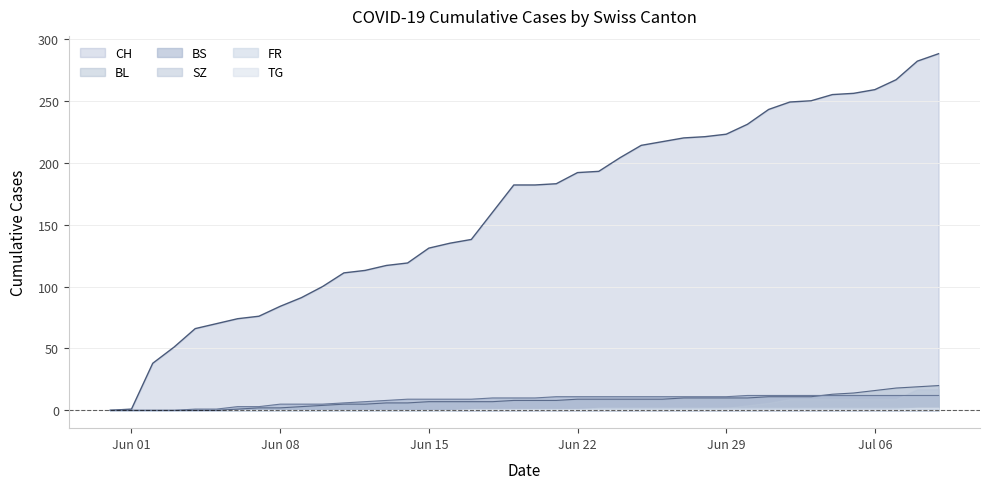

Is it true that SZ equals 0 at Jun 08?

True